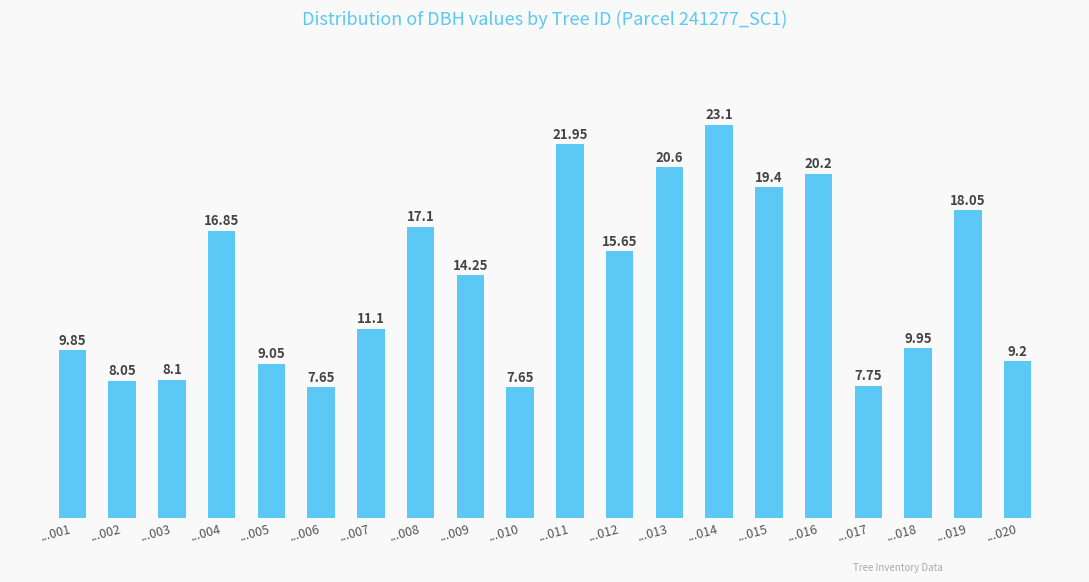

What is the difference between the values at ...001 and ...005?

0.8